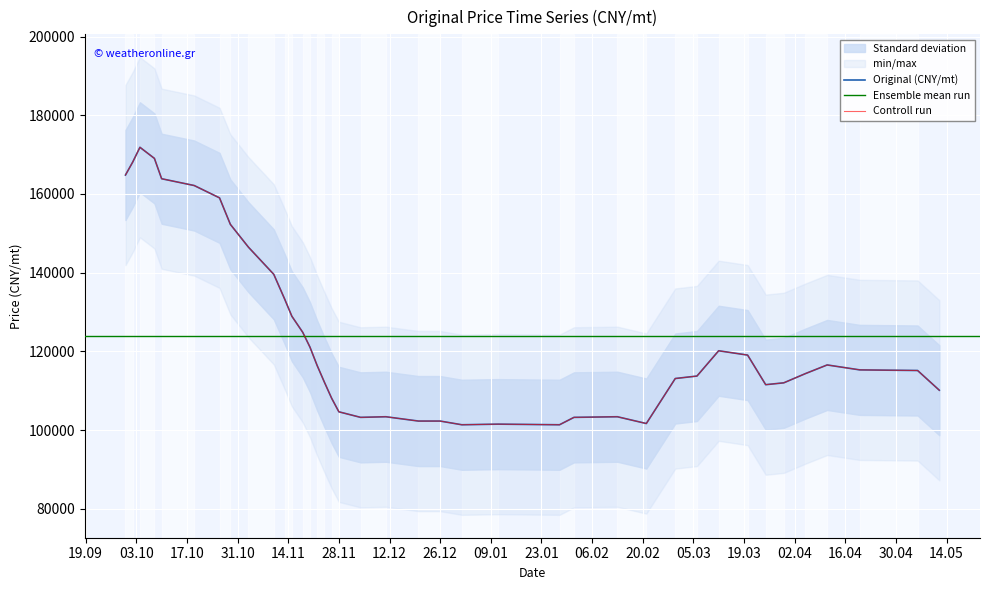

What is the smallest value displayed?

101339.0